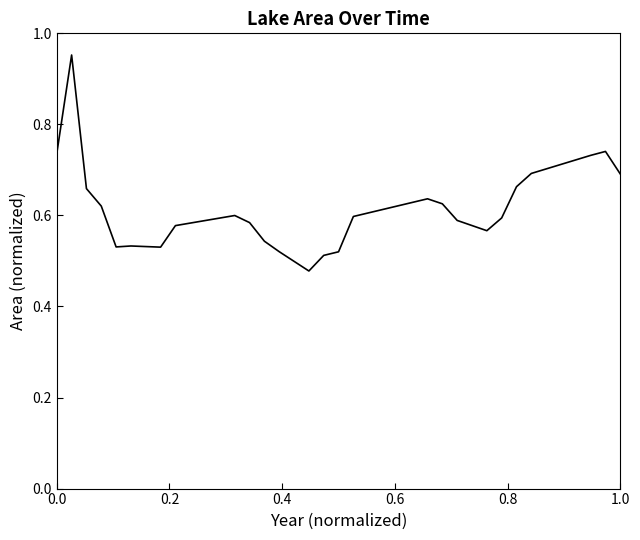

What is the minimum value shown in the chart?

0.5